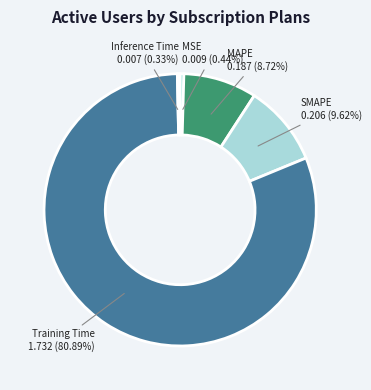

To the nearest percent, what is the difference between the largest and smallest slice percentages?

81%